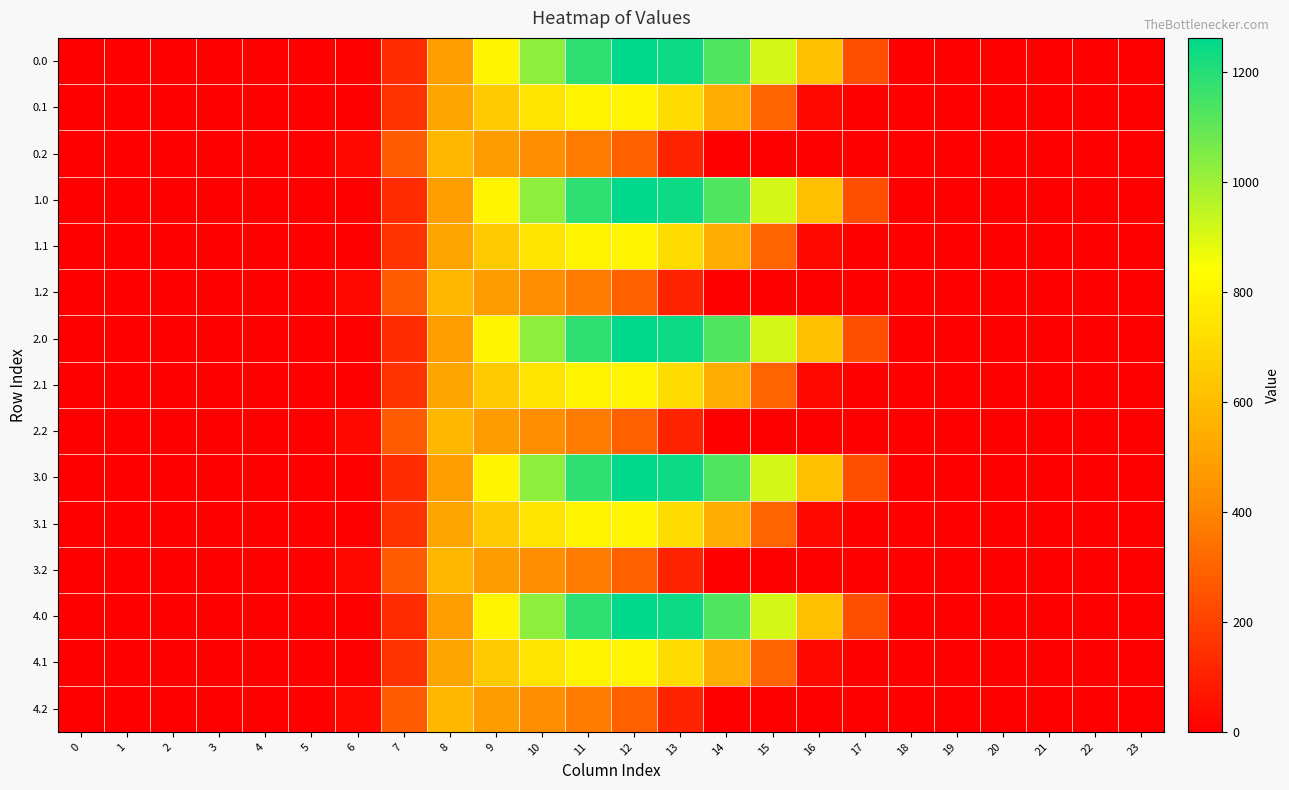

Reading left to right, transcribe all the data shown in this chart.

0.0: 0=0.0	1=0.0	2=0.0	3=0.0	4=0.0	5=0.0	6=0.0	7=134.3	8=489.3	9=804.0	10=1023.2	11=1185.2	12=1261.6	13=1237.4	14=1128.6	15=911.8	16=613.0	17=243.5	18=0.0	19=0.0	20=0.0	21=0.0	22=0.0	23=0.0
0.1: 0=0.0	1=0.0	2=0.0	3=0.0	4=0.0	5=0.0	6=0.0	7=153.2	8=514.8	9=646.9	10=742.1	11=800.2	12=806.9	13=715.3	14=544.1	15=301.4	16=26.8	17=0.0	18=0.0	19=0.0	20=0.0	21=0.0	22=0.0	23=0.0
0.2: 0=0.0	1=0.0	2=0.0	3=0.0	4=0.0	5=0.0	6=29.3	7=276.9	8=576.6	9=480.7	10=430.5	11=374.4	12=289.5	13=107.8	14=0.0	15=0.0	16=0.0	17=0.0	18=0.0	19=0.0	20=0.0	21=0.0	22=0.0	23=0.0
1.0: 0=0.0	1=0.0	2=0.0	3=0.0	4=0.0	5=0.0	6=0.0	7=134.3	8=489.3	9=804.0	10=1023.2	11=1185.2	12=1261.6	13=1237.4	14=1128.6	15=911.8	16=613.0	17=243.5	18=0.0	19=0.0	20=0.0	21=0.0	22=0.0	23=0.0
1.1: 0=0.0	1=0.0	2=0.0	3=0.0	4=0.0	5=0.0	6=0.0	7=153.2	8=514.8	9=646.9	10=742.1	11=800.2	12=806.9	13=715.3	14=544.1	15=301.4	16=26.8	17=0.0	18=0.0	19=0.0	20=0.0	21=0.0	22=0.0	23=0.0
1.2: 0=0.0	1=0.0	2=0.0	3=0.0	4=0.0	5=0.0	6=29.3	7=276.9	8=576.6	9=480.7	10=430.5	11=374.4	12=289.5	13=107.8	14=0.0	15=0.0	16=0.0	17=0.0	18=0.0	19=0.0	20=0.0	21=0.0	22=0.0	23=0.0
2.0: 0=0.0	1=0.0	2=0.0	3=0.0	4=0.0	5=0.0	6=0.0	7=134.3	8=489.3	9=804.0	10=1023.2	11=1185.2	12=1261.6	13=1237.4	14=1128.6	15=911.8	16=613.0	17=243.5	18=0.0	19=0.0	20=0.0	21=0.0	22=0.0	23=0.0
2.1: 0=0.0	1=0.0	2=0.0	3=0.0	4=0.0	5=0.0	6=0.0	7=153.2	8=514.8	9=646.9	10=742.1	11=800.2	12=806.9	13=715.3	14=544.1	15=301.4	16=26.8	17=0.0	18=0.0	19=0.0	20=0.0	21=0.0	22=0.0	23=0.0
2.2: 0=0.0	1=0.0	2=0.0	3=0.0	4=0.0	5=0.0	6=29.3	7=276.9	8=576.6	9=480.7	10=430.5	11=374.4	12=289.5	13=107.8	14=0.0	15=0.0	16=0.0	17=0.0	18=0.0	19=0.0	20=0.0	21=0.0	22=0.0	23=0.0
3.0: 0=0.0	1=0.0	2=0.0	3=0.0	4=0.0	5=0.0	6=0.0	7=134.3	8=489.3	9=804.0	10=1023.2	11=1185.2	12=1261.6	13=1237.4	14=1128.6	15=911.8	16=613.0	17=243.5	18=0.0	19=0.0	20=0.0	21=0.0	22=0.0	23=0.0
3.1: 0=0.0	1=0.0	2=0.0	3=0.0	4=0.0	5=0.0	6=0.0	7=153.2	8=514.8	9=646.9	10=742.1	11=800.2	12=806.9	13=715.3	14=544.1	15=301.4	16=26.8	17=0.0	18=0.0	19=0.0	20=0.0	21=0.0	22=0.0	23=0.0
3.2: 0=0.0	1=0.0	2=0.0	3=0.0	4=0.0	5=0.0	6=29.3	7=276.9	8=576.6	9=480.7	10=430.5	11=374.4	12=289.5	13=107.8	14=0.0	15=0.0	16=0.0	17=0.0	18=0.0	19=0.0	20=0.0	21=0.0	22=0.0	23=0.0
4.0: 0=0.0	1=0.0	2=0.0	3=0.0	4=0.0	5=0.0	6=0.0	7=134.3	8=489.3	9=804.0	10=1023.2	11=1185.2	12=1261.6	13=1237.4	14=1128.6	15=911.8	16=613.0	17=243.5	18=0.0	19=0.0	20=0.0	21=0.0	22=0.0	23=0.0
4.1: 0=0.0	1=0.0	2=0.0	3=0.0	4=0.0	5=0.0	6=0.0	7=153.2	8=514.8	9=646.9	10=742.1	11=800.2	12=806.9	13=715.3	14=544.1	15=301.4	16=26.8	17=0.0	18=0.0	19=0.0	20=0.0	21=0.0	22=0.0	23=0.0
4.2: 0=0.0	1=0.0	2=0.0	3=0.0	4=0.0	5=0.0	6=29.3	7=276.9	8=576.6	9=480.7	10=430.5	11=374.4	12=289.5	13=107.8	14=0.0	15=0.0	16=0.0	17=0.0	18=0.0	19=0.0	20=0.0	21=0.0	22=0.0	23=0.0